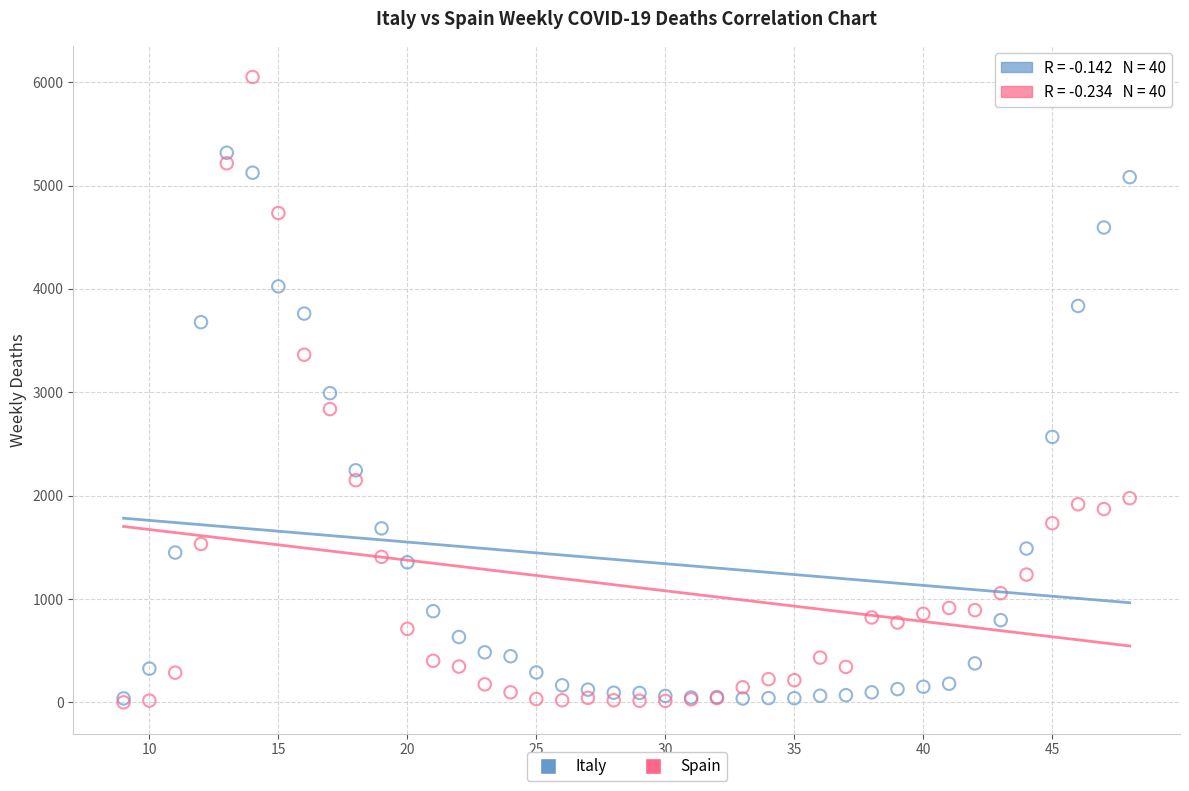

What are all the series names shown in the legend?

Italy, Spain